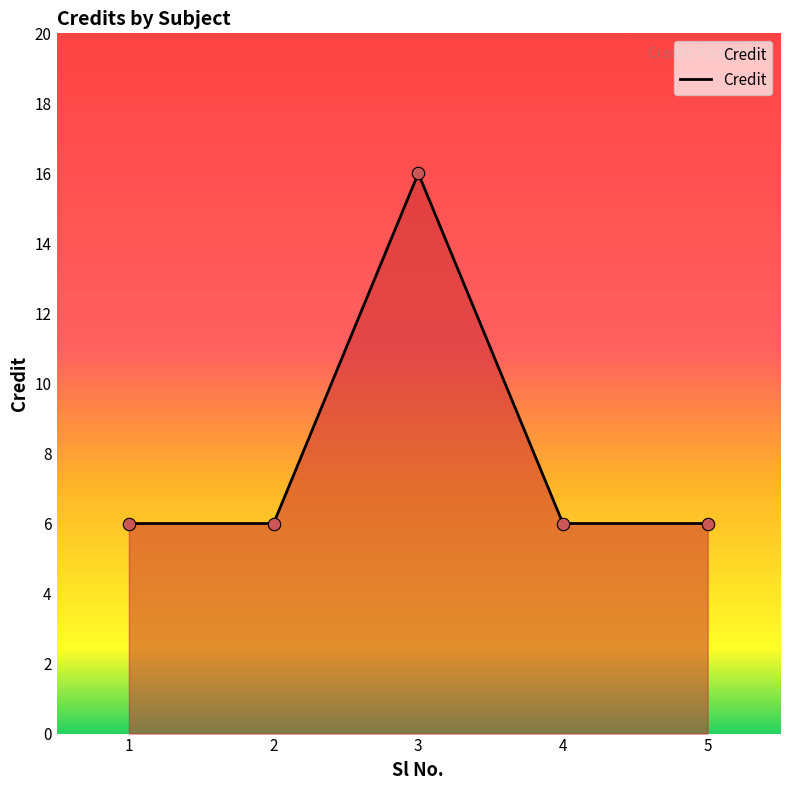

Approximately how many times larger is the value at 5 compared to 1?

1.0